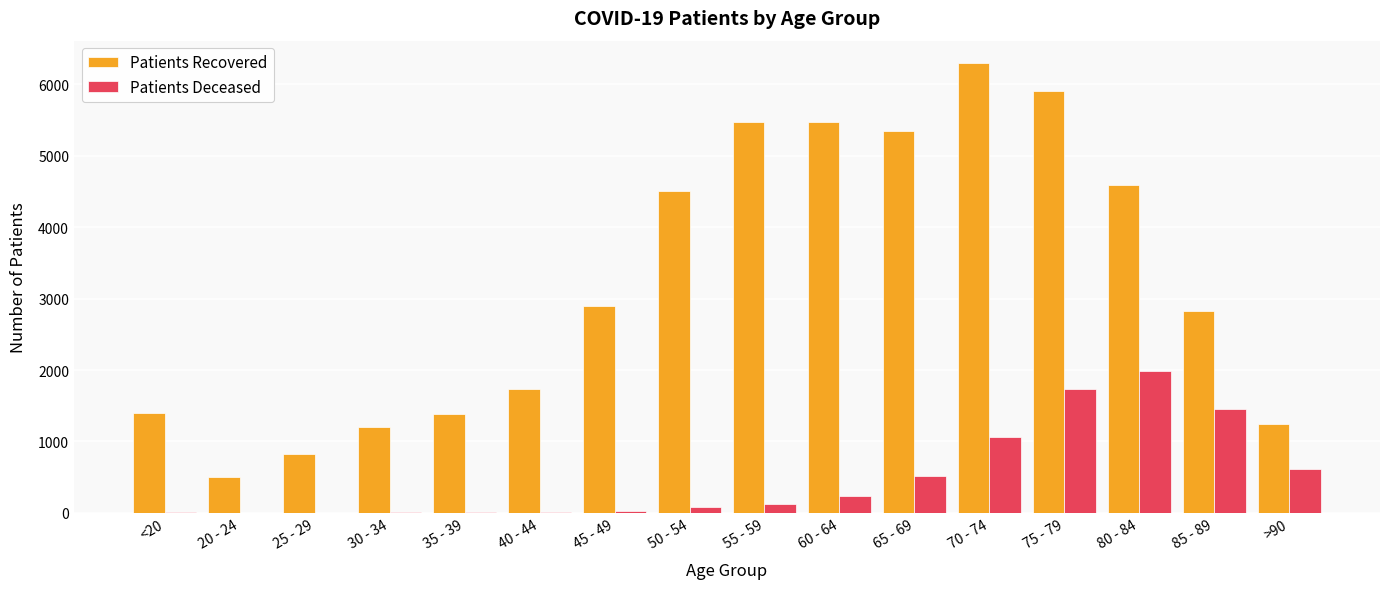

Which label corresponds to the largest value in the chart?

70 - 74